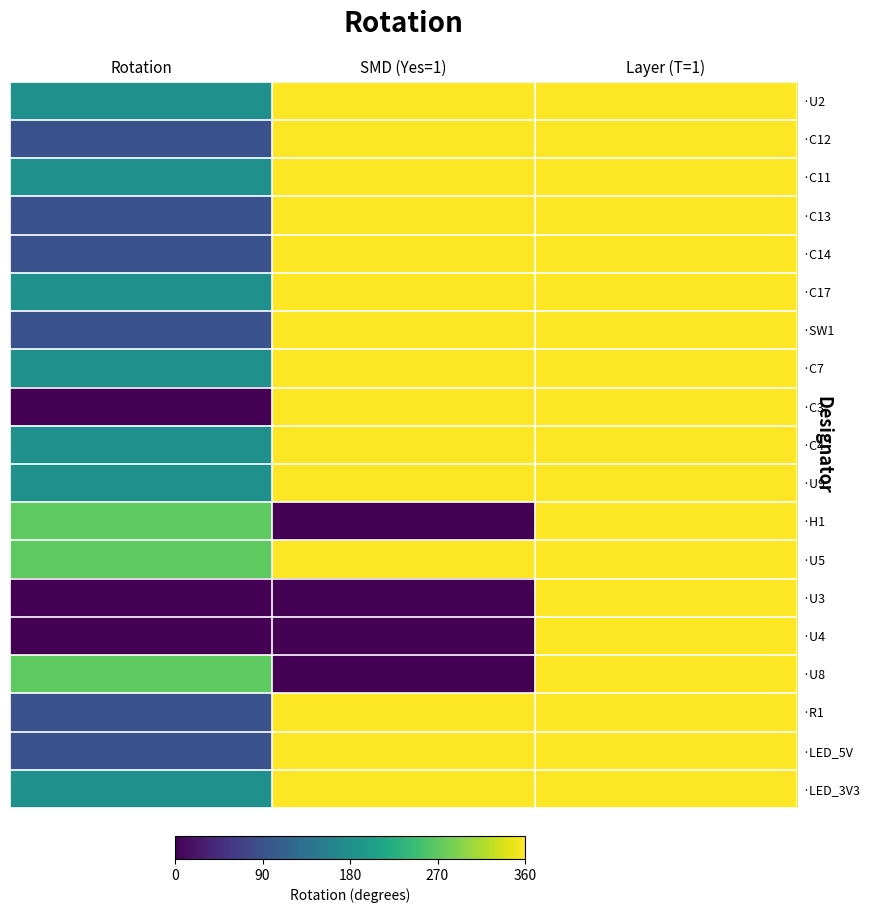

At Layer (T=1), list the series in order from smallest to largest.

·U2, ·C12, ·C11, ·C13, ·C14, ·C17, ·SW1, ·C7, ·C3, ·C4, ·U9, ·H1, ·U5, ·U3, ·U4, ·U8, ·R1, ·LED_5V, ·LED_3V3